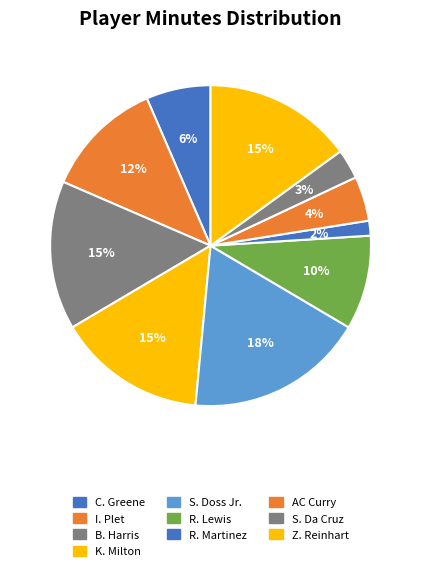

How many slices are in this pie chart?

10